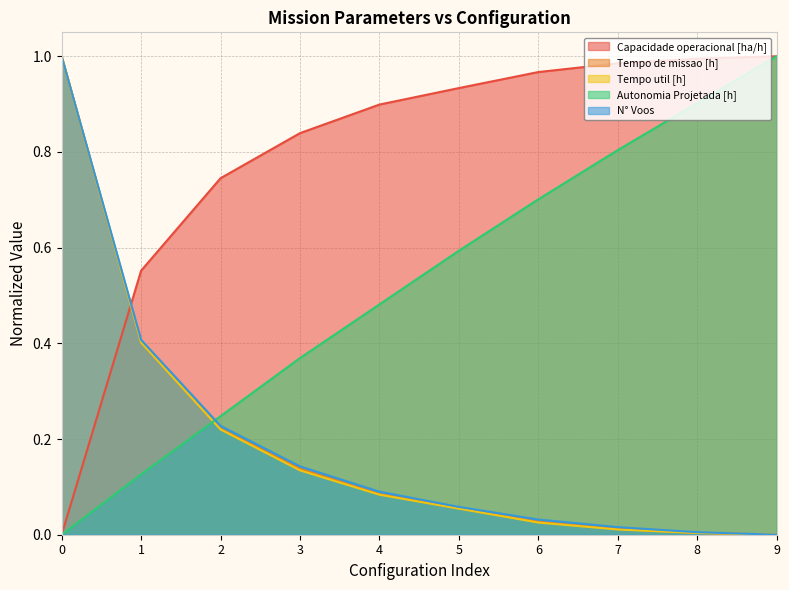

True or false: N° Voos and Tempo util [h] intersect in this chart.

False